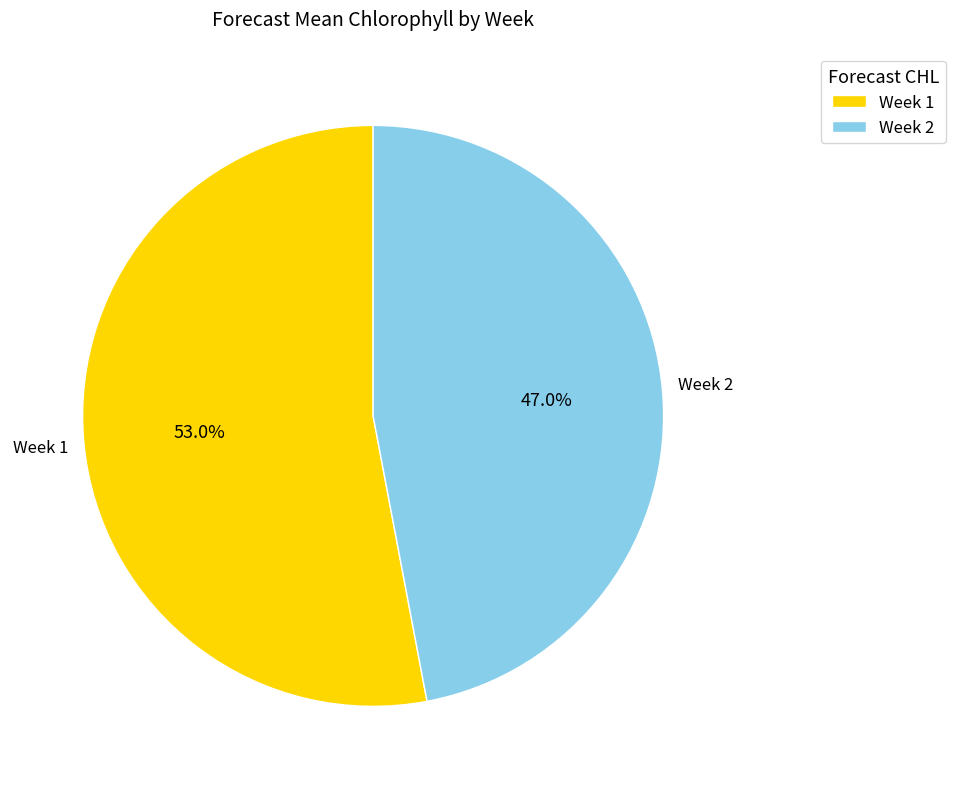

What is the largest slice in the pie chart?

Week 1